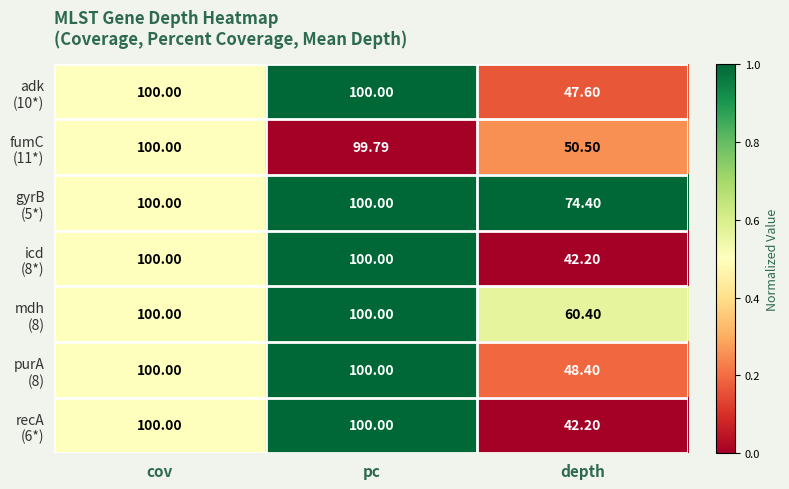

Which category has the lowest value across all series?

depth